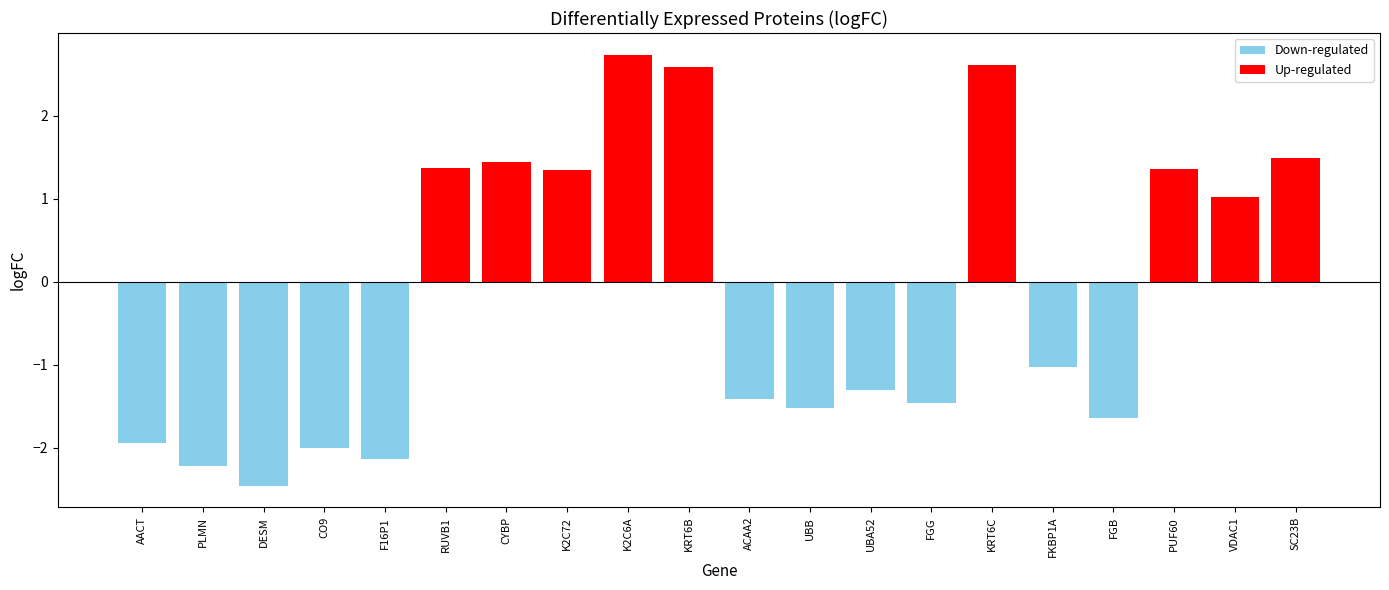

Which has a higher value, FGG or PUF60?

PUF60